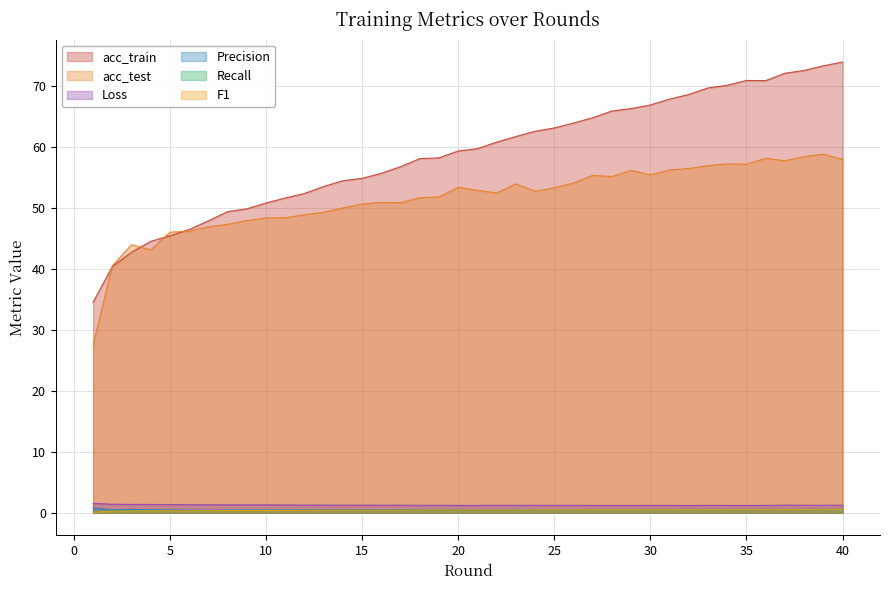

At which label is F1 closest to 0?

1